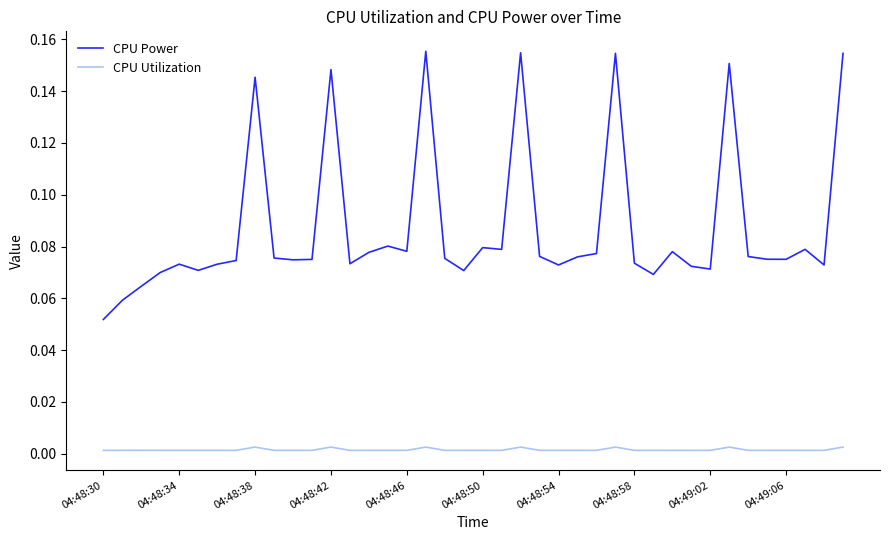

Rank the series by their average value, from lowest to highest.

CPU Utilization, CPU Power